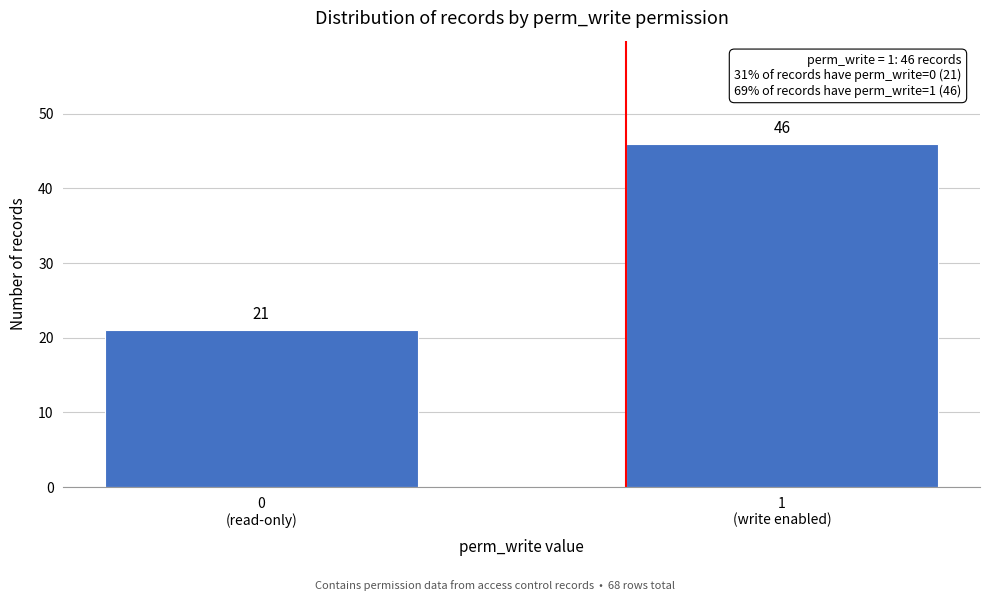

Reading right to left, list all the values displayed in this chart.

46	21